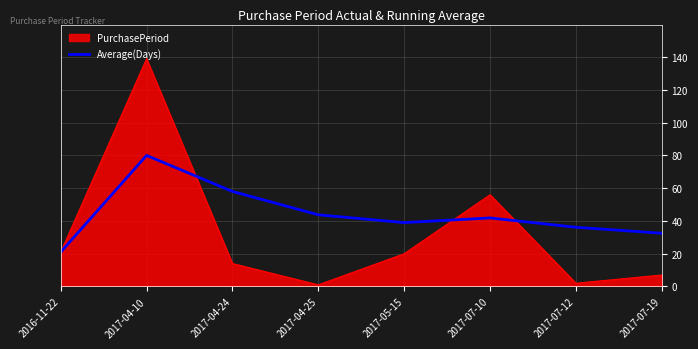

What position from the left is 2017-05-15?

5